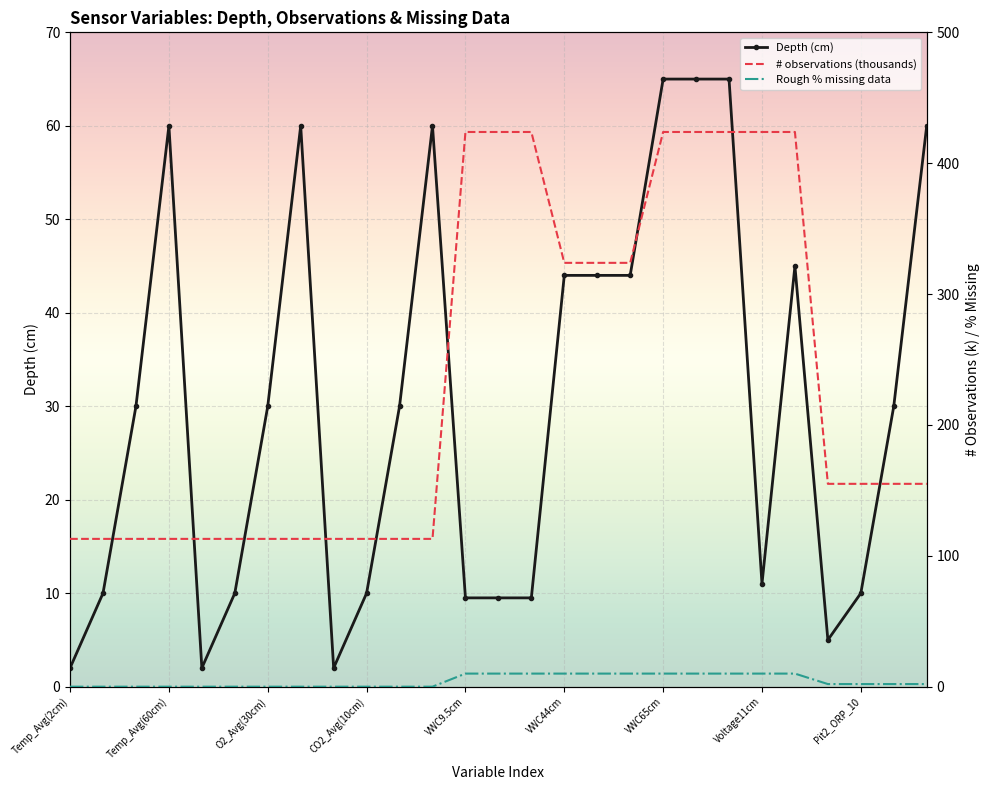

What is the maximum value for Depth (cm)?

65.0